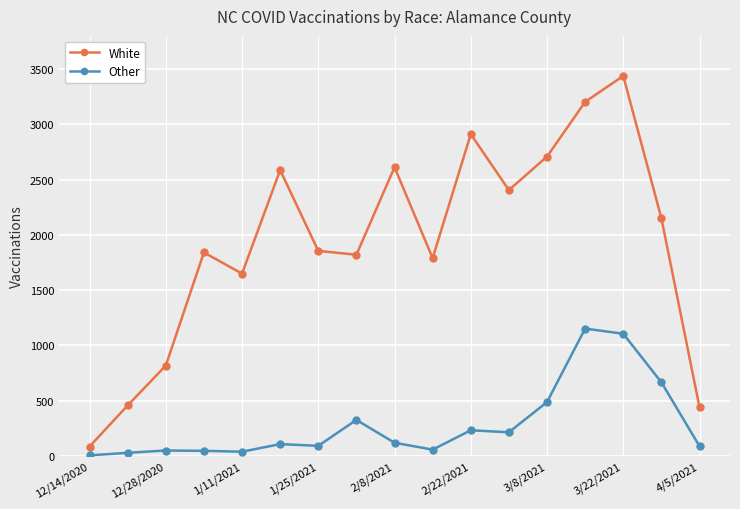

At how many categories does at least one series exceed 1404?

13